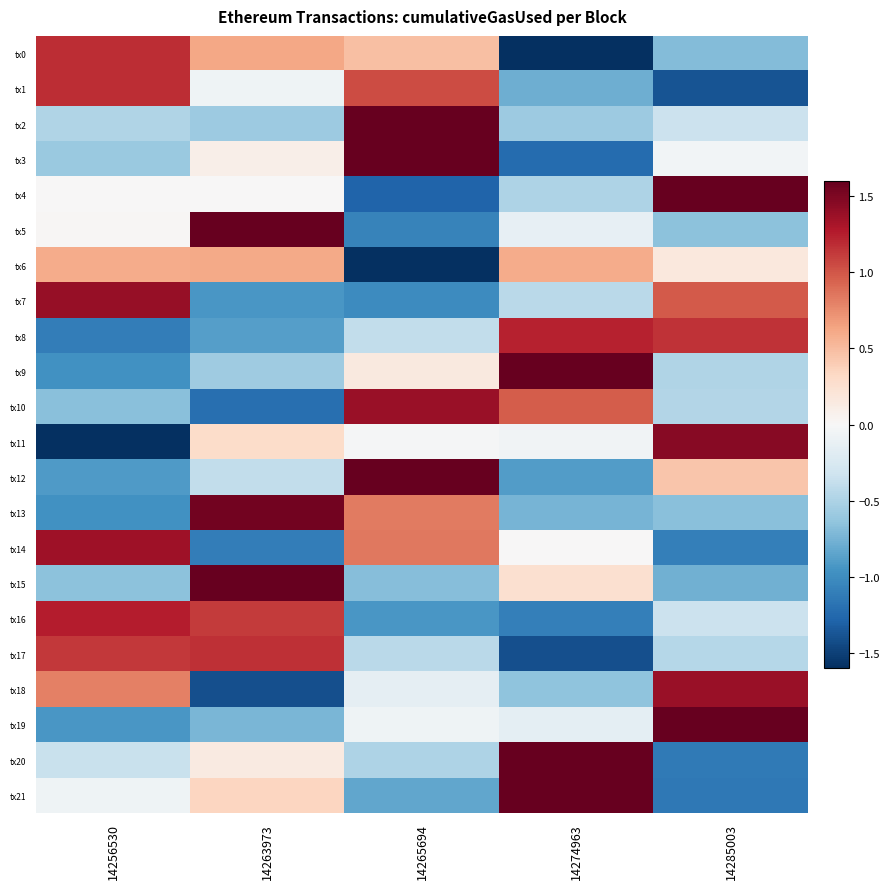

What is the difference between the highest and lowest values at 14265694?

4.0